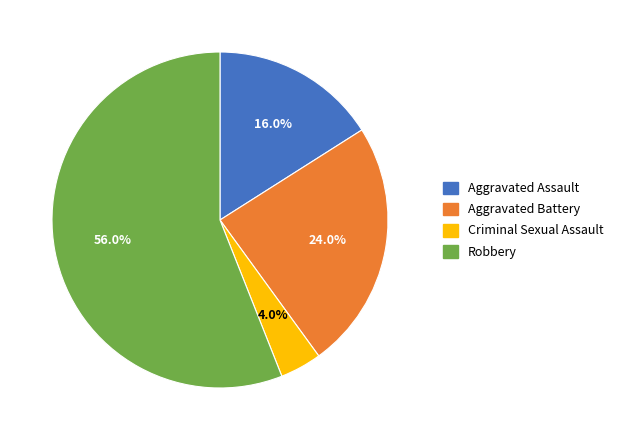

Which has a higher value, Criminal Sexual Assault or Robbery?

Robbery